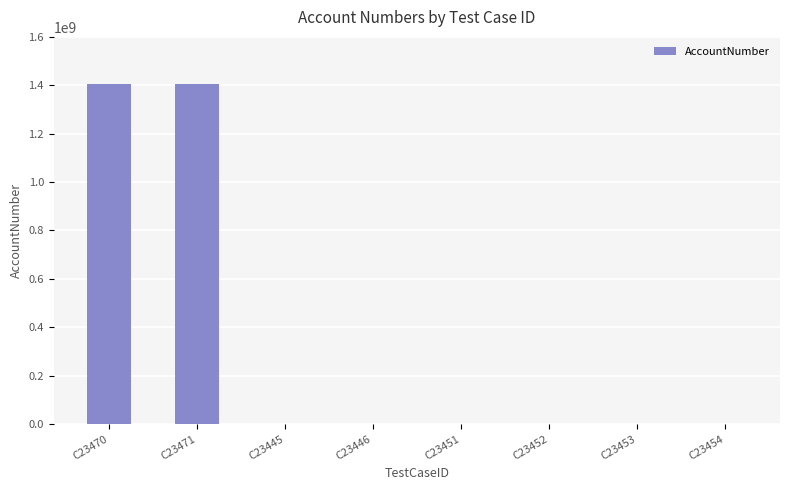

Is it true that the value at C23470 is 2211907123?

False